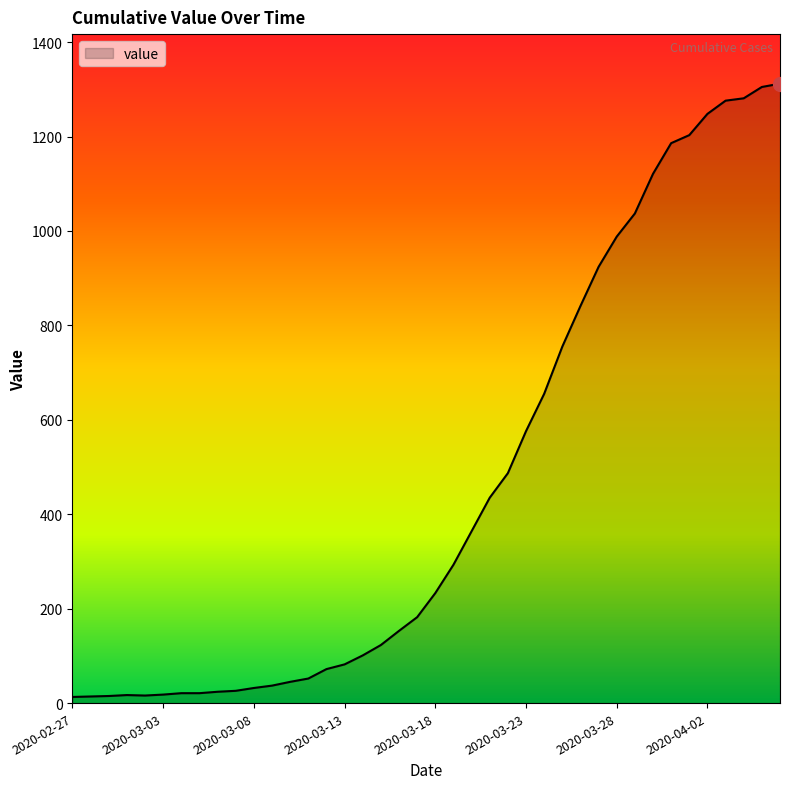

What is the sum of all values?

18584